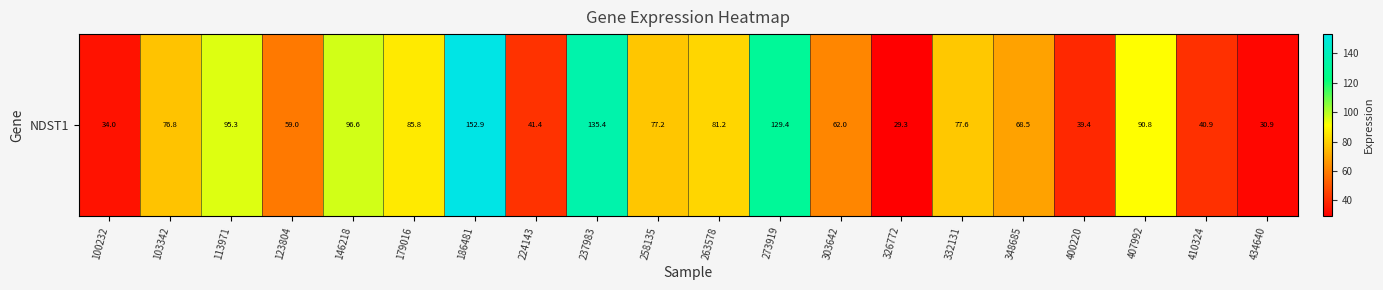

What is the ratio of the value at 186481 to the value at 237983?

1.1